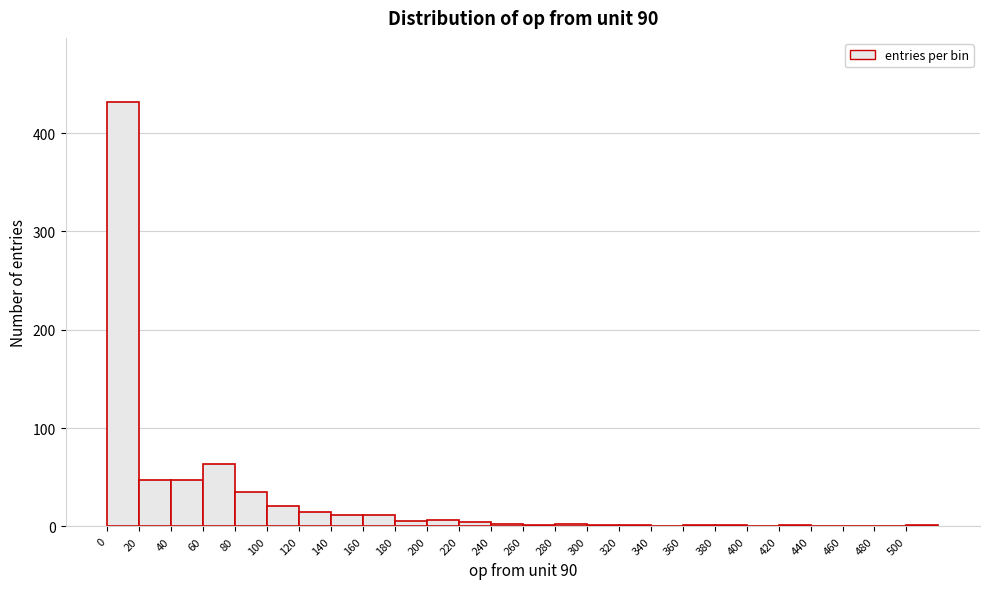

How tall is the bar that spans 140 to 160 on the x-axis? The values are not printed on the chart, so give them approximately, as read against the axis.

10